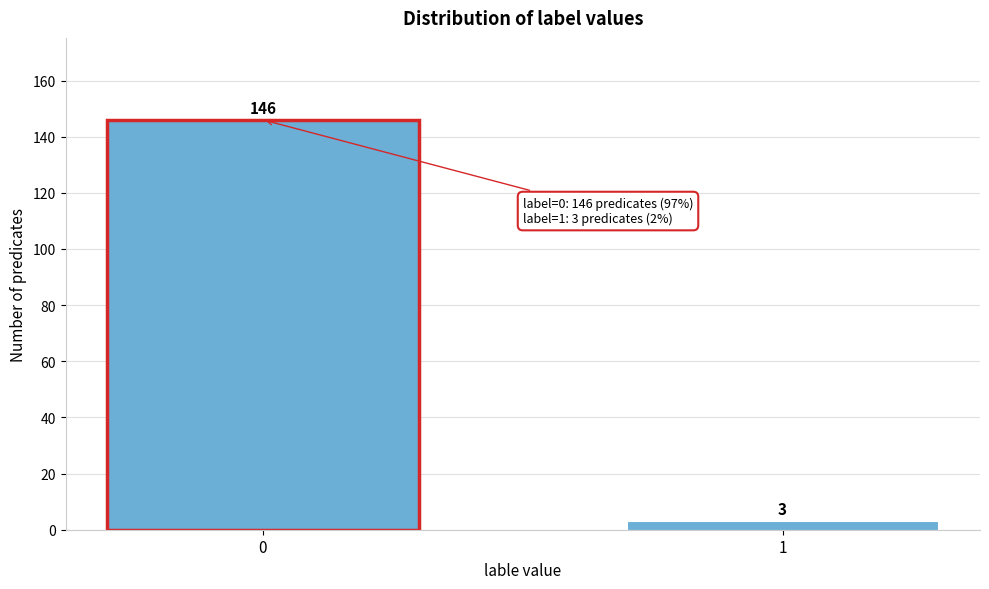

Reading left to right, extract all data points from this chart.

0=146	1=3